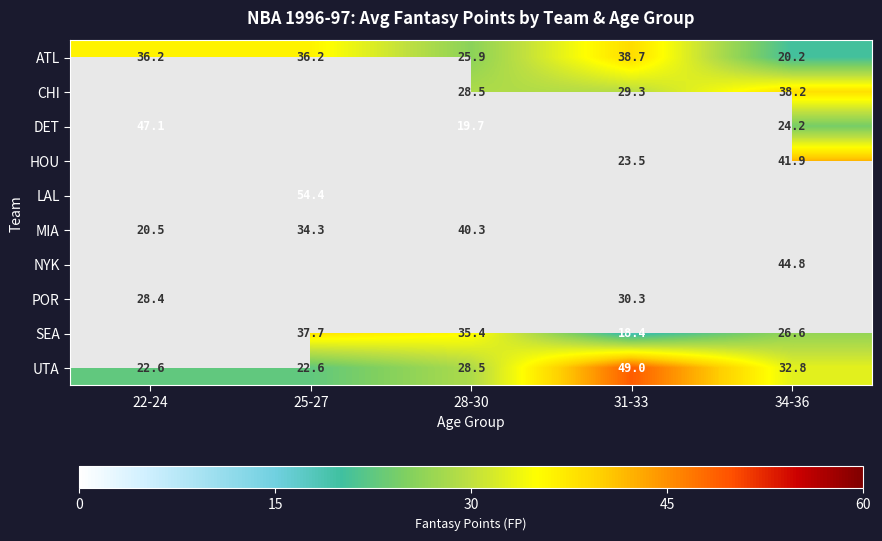

Between 22-24 and 28-30, which is larger?

22-24